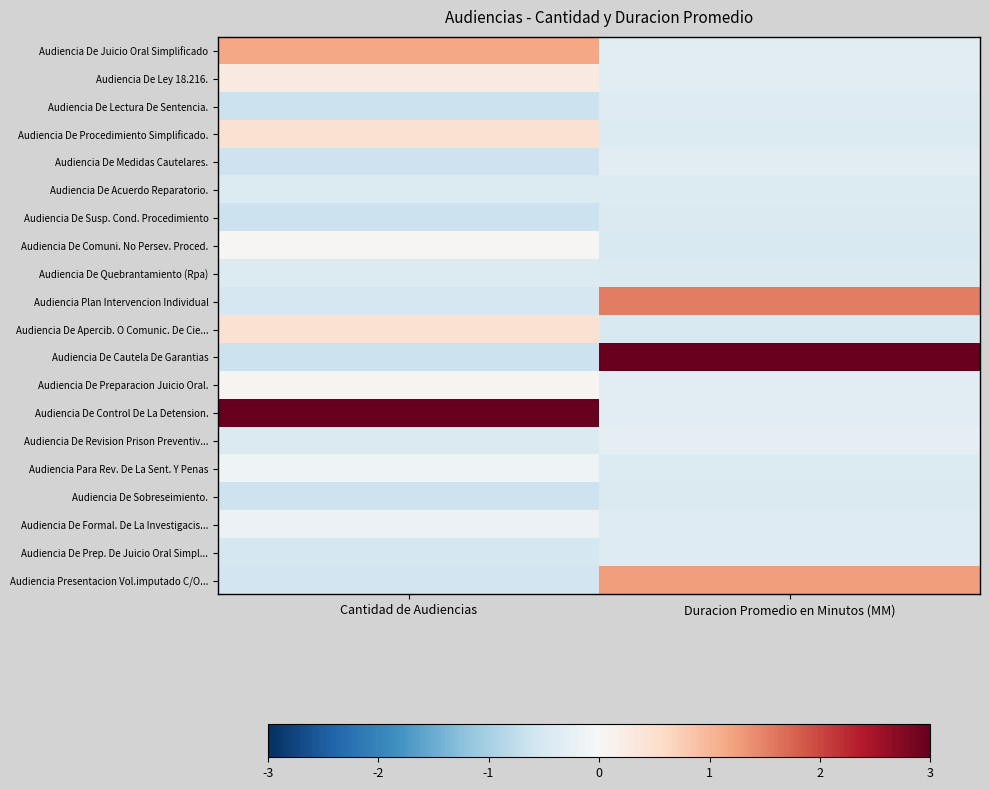

Reading left to right, list all the values displayed in this chart.

Audiencia De Juicio Oral Simplificado: Cantidad de Audiencias=1.2	Duracion Promedio en Minutos (MM)=-0.3
Audiencia De Ley 18.216.: Cantidad de Audiencias=0.3	Duracion Promedio en Minutos (MM)=-0.3
Audiencia De Lectura De Sentencia.: Cantidad de Audiencias=-0.6	Duracion Promedio en Minutos (MM)=-0.4
Audiencia De Procedimiento Simplificado.: Cantidad de Audiencias=0.5	Duracion Promedio en Minutos (MM)=-0.4
Audiencia De Medidas Cautelares.: Cantidad de Audiencias=-0.6	Duracion Promedio en Minutos (MM)=-0.3
Audiencia De Acuerdo Reparatorio.: Cantidad de Audiencias=-0.4	Duracion Promedio en Minutos (MM)=-0.4
Audiencia De Susp. Cond. Procedimiento: Cantidad de Audiencias=-0.6	Duracion Promedio en Minutos (MM)=-0.4
Audiencia De Comuni. No Persev. Proced.: Cantidad de Audiencias=0.0	Duracion Promedio en Minutos (MM)=-0.4
Audiencia De Quebrantamiento (Rpa): Cantidad de Audiencias=-0.4	Duracion Promedio en Minutos (MM)=-0.4
Audiencia Plan Intervencion Individual: Cantidad de Audiencias=-0.5	Duracion Promedio en Minutos (MM)=1.5
Audiencia De Apercib. O Comunic. De Cie...: Cantidad de Audiencias=0.4	Duracion Promedio en Minutos (MM)=-0.4
Audiencia De Cautela De Garantias: Cantidad de Audiencias=-0.6	Duracion Promedio en Minutos (MM)=3.0
Audiencia De Preparacion Juicio Oral.: Cantidad de Audiencias=0.1	Duracion Promedio en Minutos (MM)=-0.3
Audiencia De Control De La Detension.: Cantidad de Audiencias=3.0	Duracion Promedio en Minutos (MM)=-0.3
Audiencia De Revision Prison Preventiv...: Cantidad de Audiencias=-0.4	Duracion Promedio en Minutos (MM)=-0.3
Audiencia Para Rev. De La Sent. Y Penas: Cantidad de Audiencias=-0.1	Duracion Promedio en Minutos (MM)=-0.4
Audiencia De Sobreseimiento.: Cantidad de Audiencias=-0.6	Duracion Promedio en Minutos (MM)=-0.4
Audiencia De Formal. De La Investigacis...: Cantidad de Audiencias=-0.2	Duracion Promedio en Minutos (MM)=-0.4
Audiencia De Prep. De Juicio Oral Simpl...: Cantidad de Audiencias=-0.5	Duracion Promedio en Minutos (MM)=-0.4
Audiencia Presentacion Vol.imputado C/O...: Cantidad de Audiencias=-0.6	Duracion Promedio en Minutos (MM)=1.3